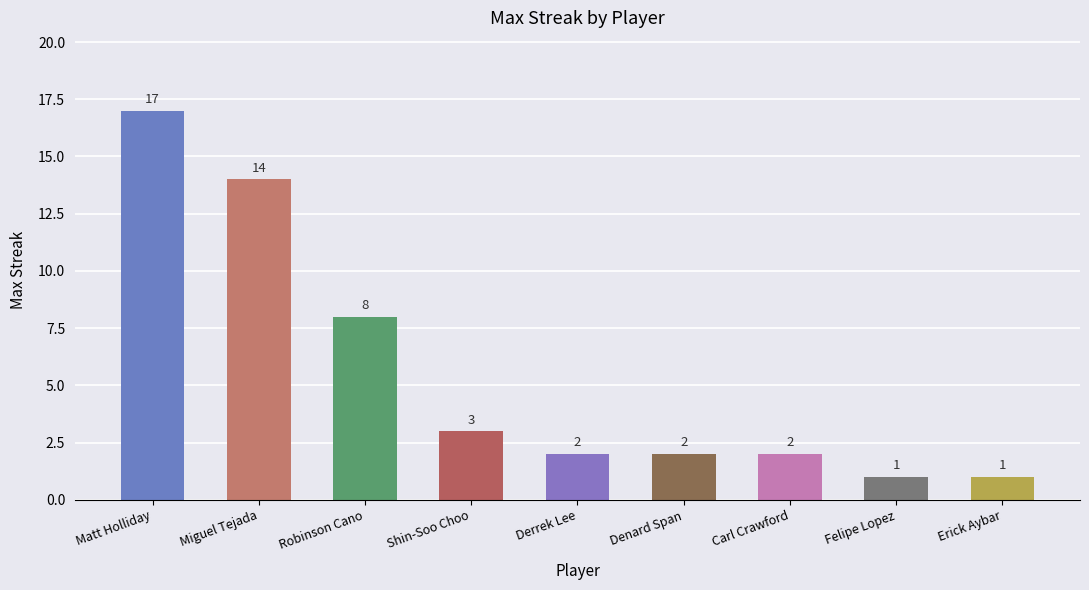

Which category has the highest value across all series?

Matt Holliday